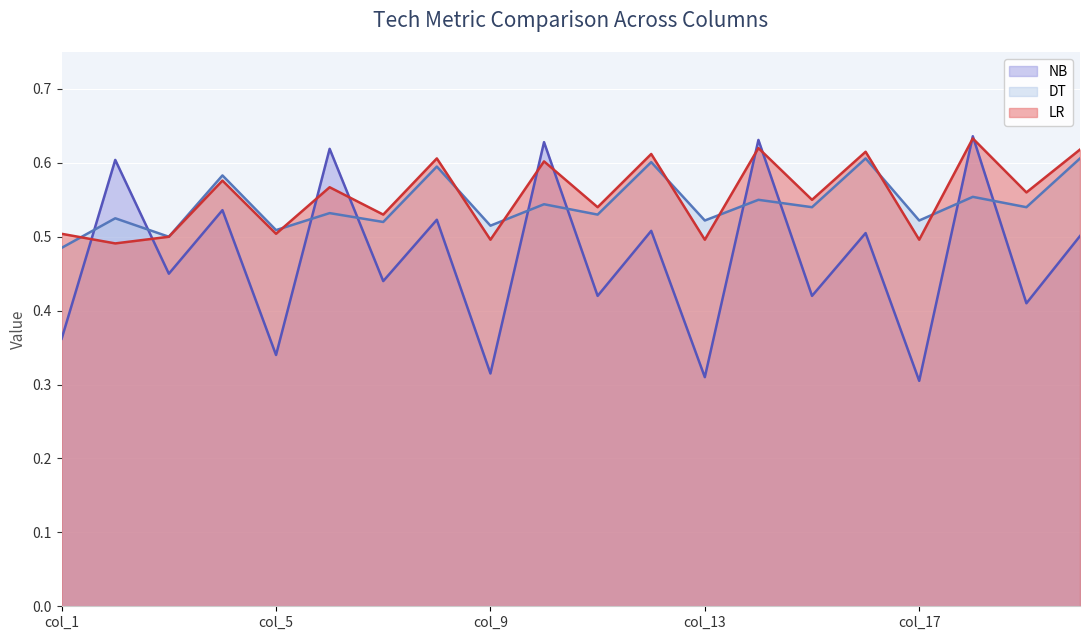

What is the highest value of the LR series?

0.6